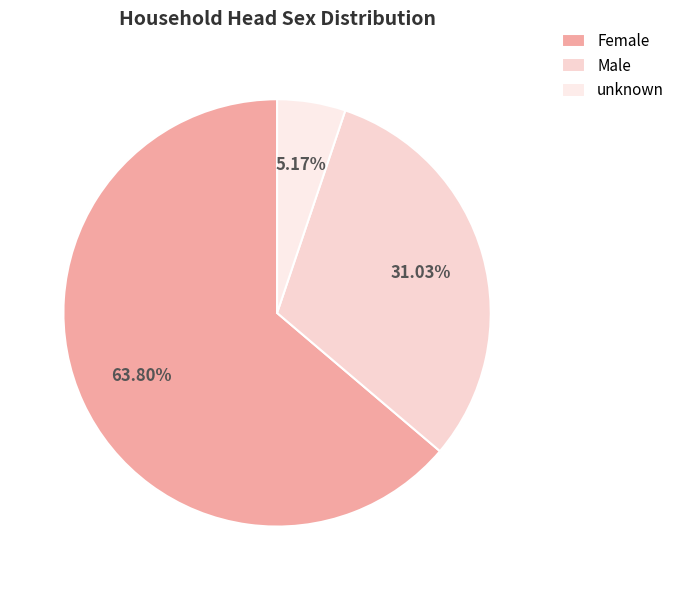

What is the majority slice?

Female